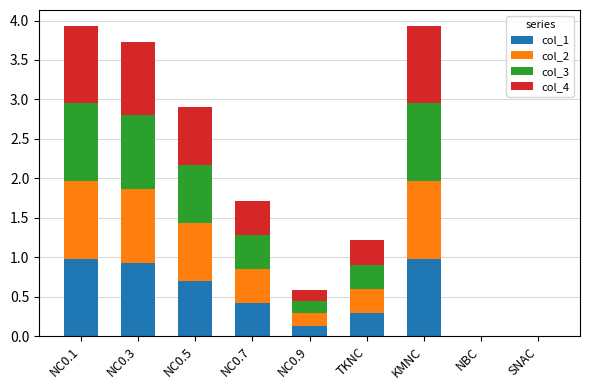

What is the sum of all col_1 values?

4.4